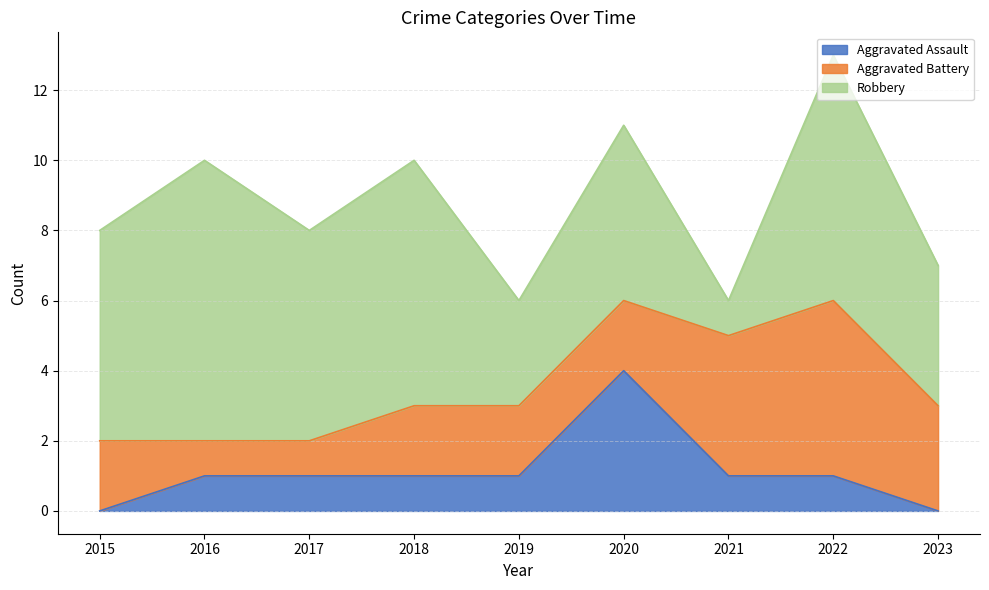

Is it true that Robbery equals 2 at 2015?

False